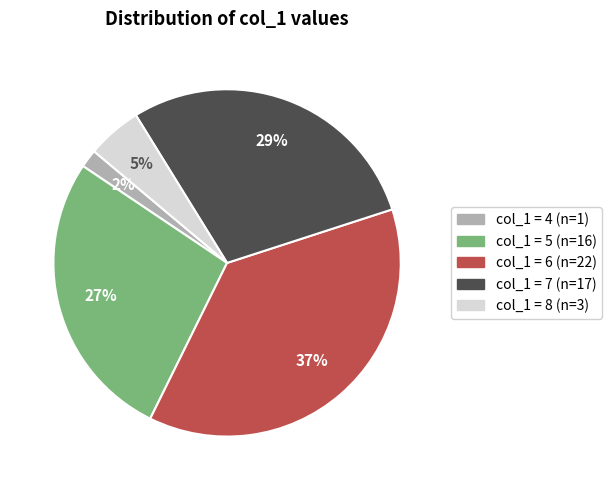

Does any single category account for the majority?

No